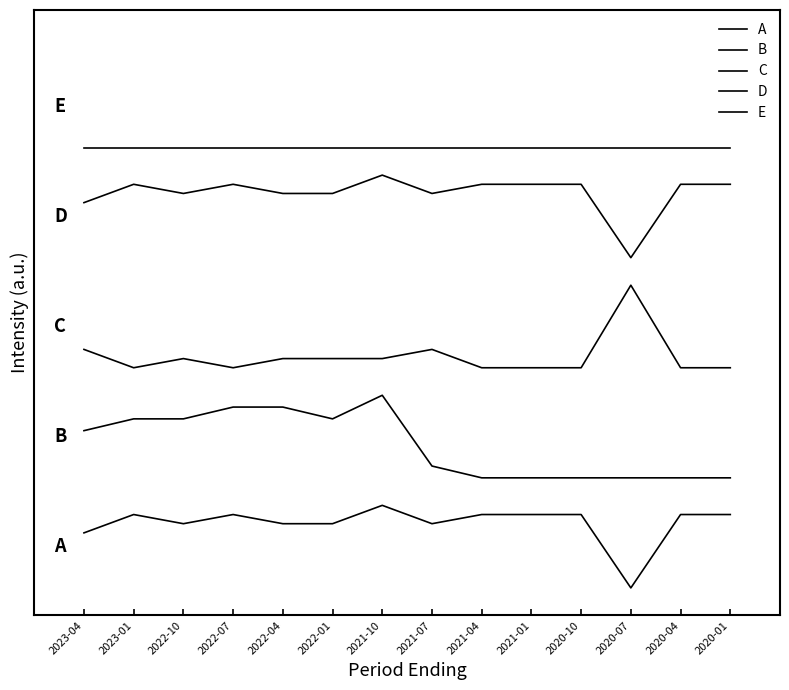

Is it true that D equals 1466.7 at 2023-01?

True